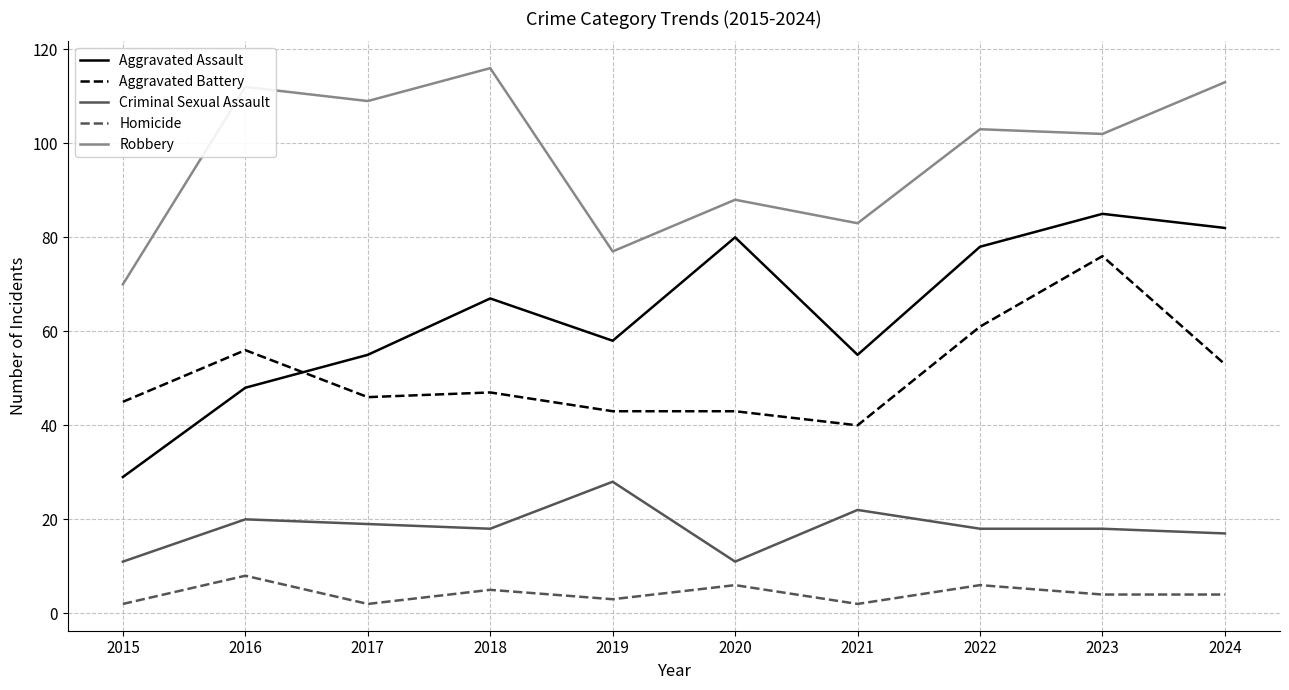

How many interior local valleys does the Aggravated Assault series have?

2